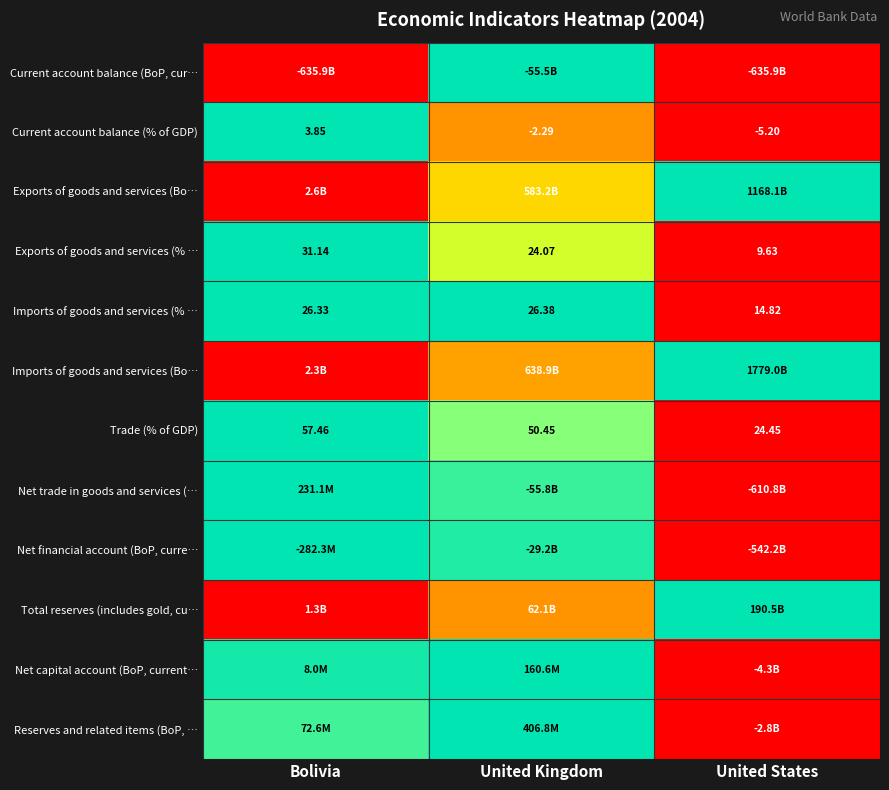

Is it true that Trade (% of GDP) equals 0.2 at United Kingdom?

False